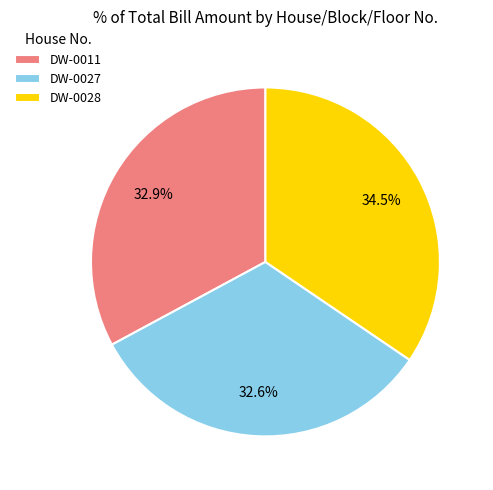

To the nearest percent, what percentage of the pie is DW-0011?

33%